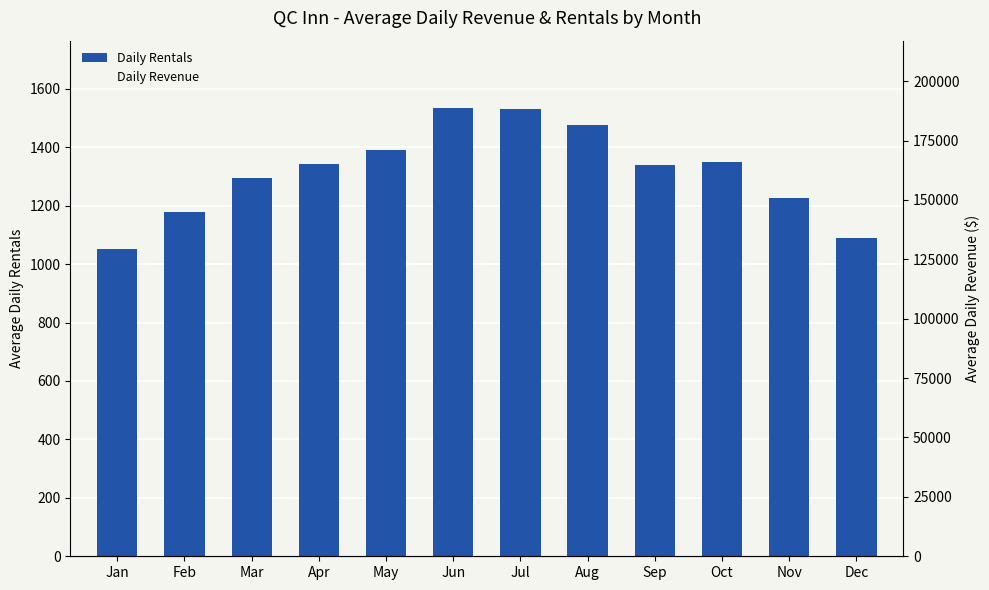

Reading right to left, list all the values displayed in this chart.

Daily Rentals: 1088.3	1227.7	1351.1	1339.1	1475.1	1532.5	1534.7	1389.4	1341.1	1294.4	1178.1	1050.9
Daily Revenue: 99018.1	114597.1	143649.3	141717.8	176251.6	188722.1	181186.2	148692.0	131401.6	123607.4	107023.9	86775.4